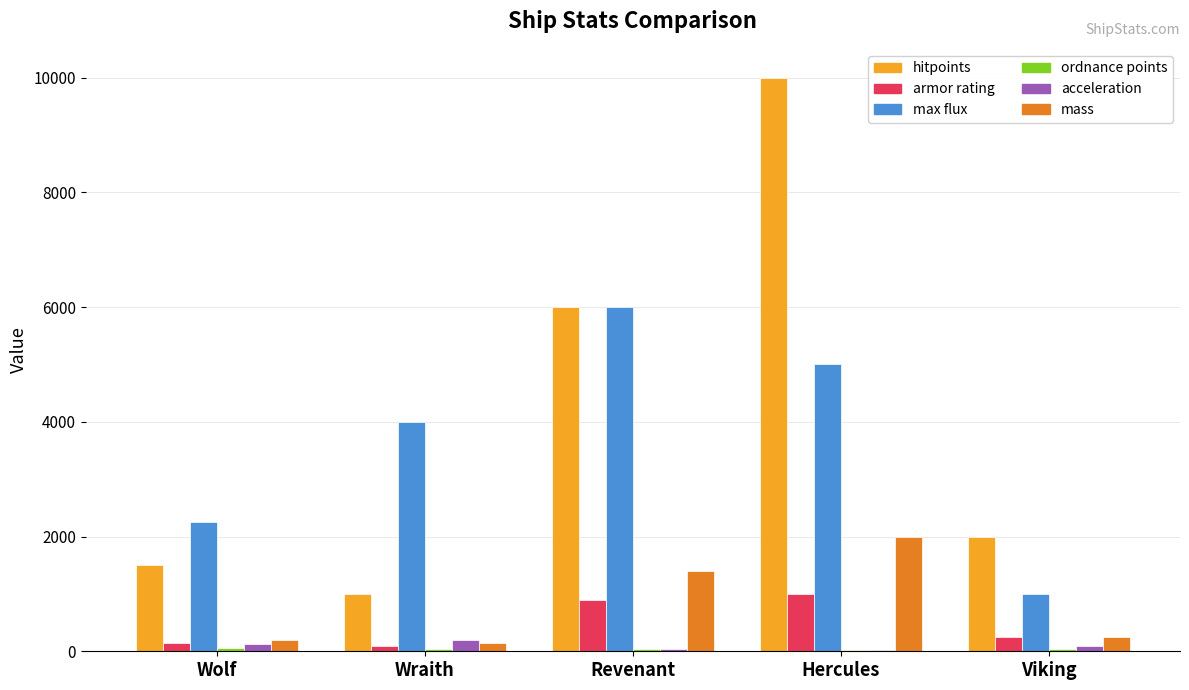

How many distinct data groups are displayed?

6